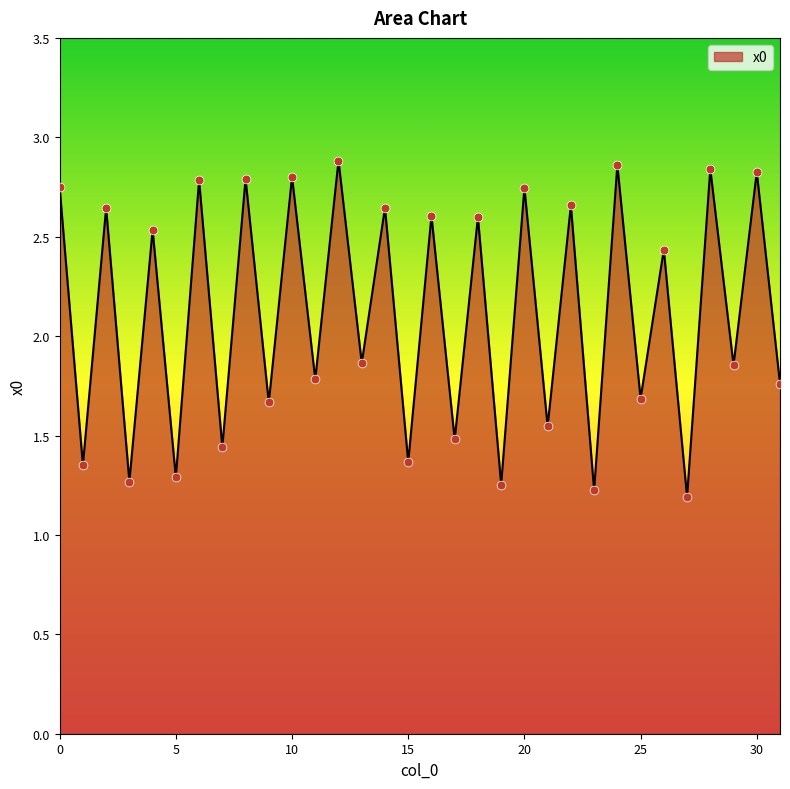

What is the difference between the maximum and minimum values?

1.7